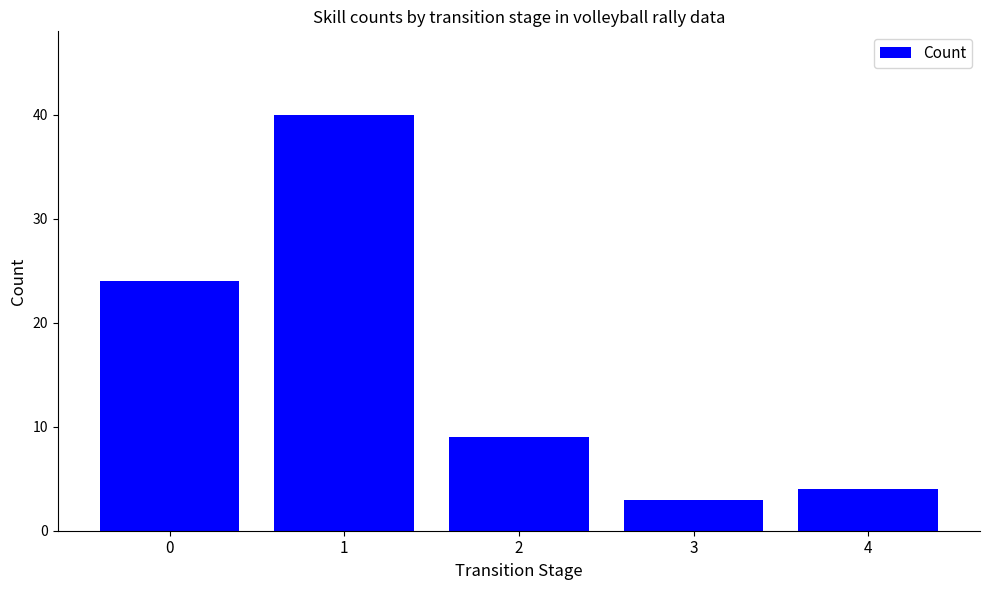

Approximately how many times larger is the value at 1 compared to 2?

4.4